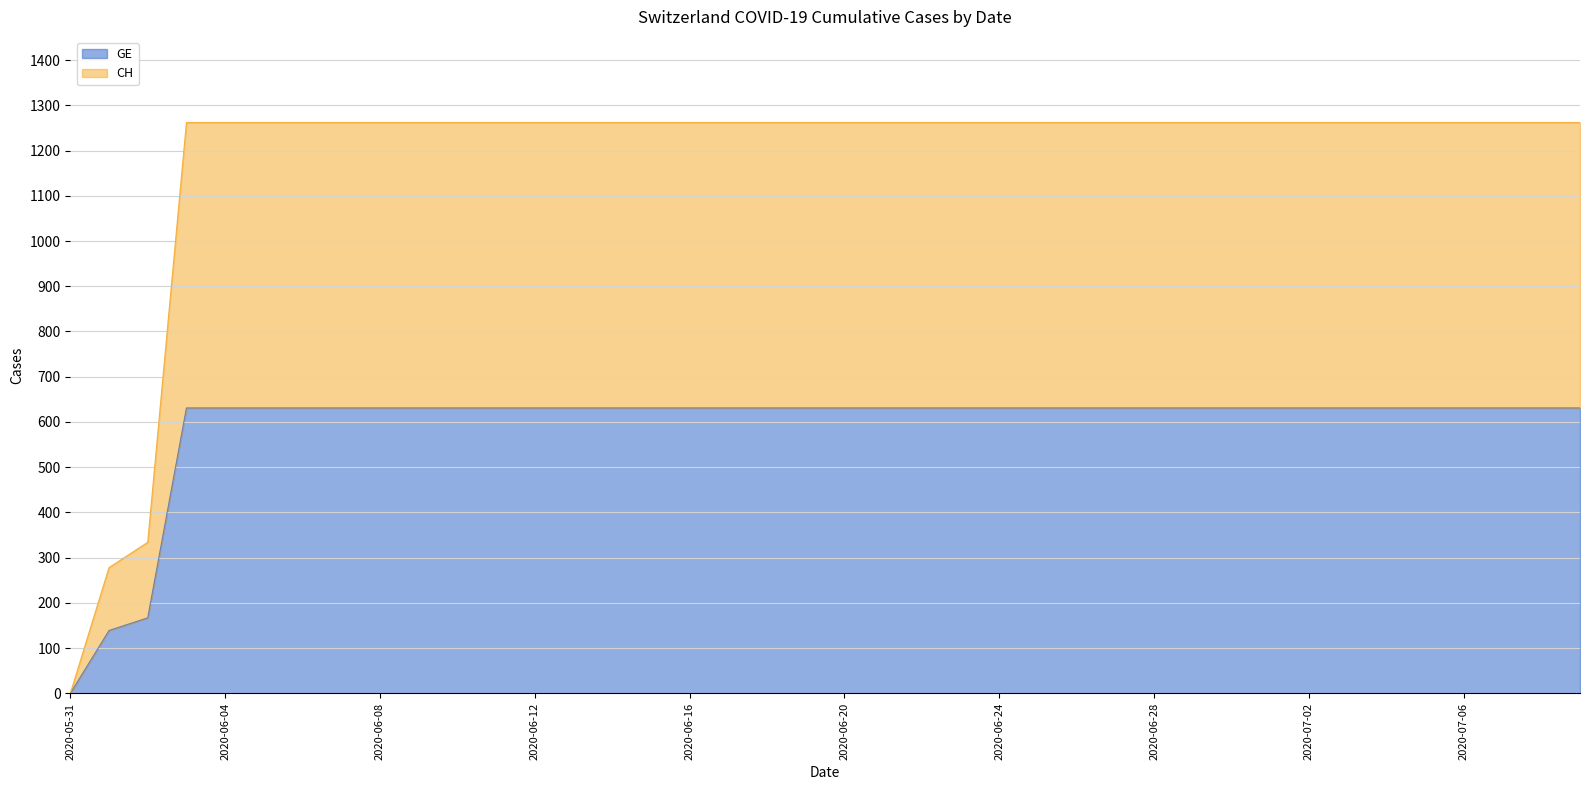

The GE series shows 1061 at 2020-06-03. True or false?

False